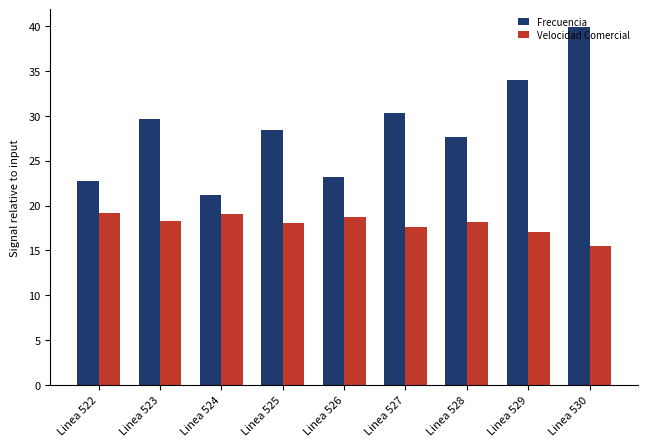

At which category is the sum across all series the highest?

Linea 530